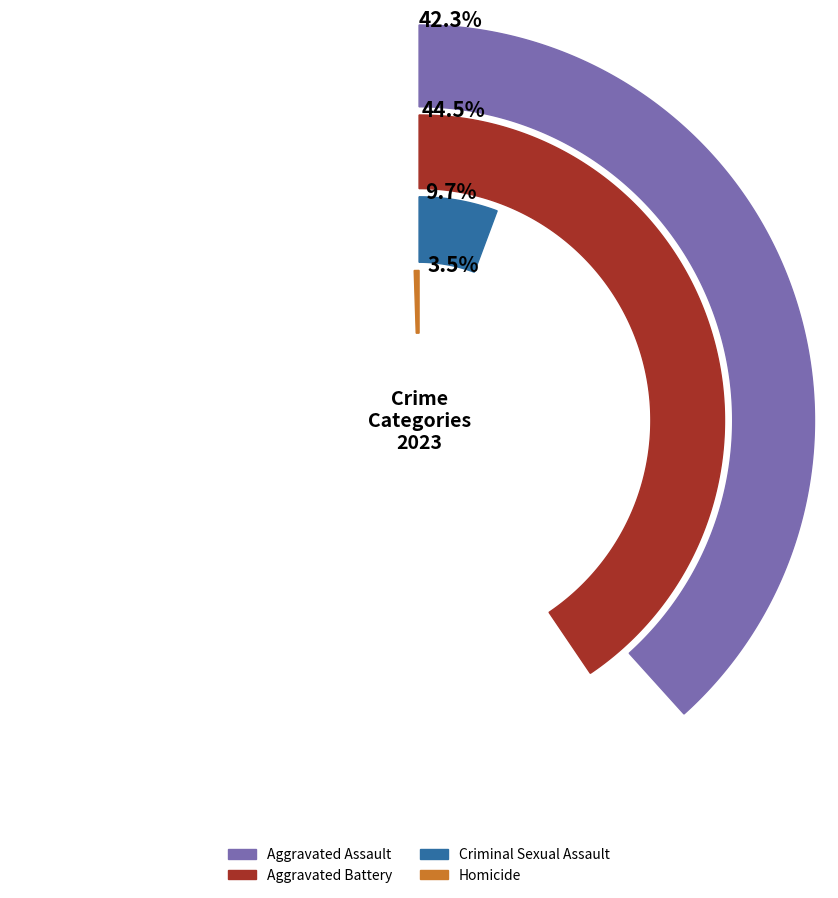

True or false: 8 accounts for 13% of the total.

True